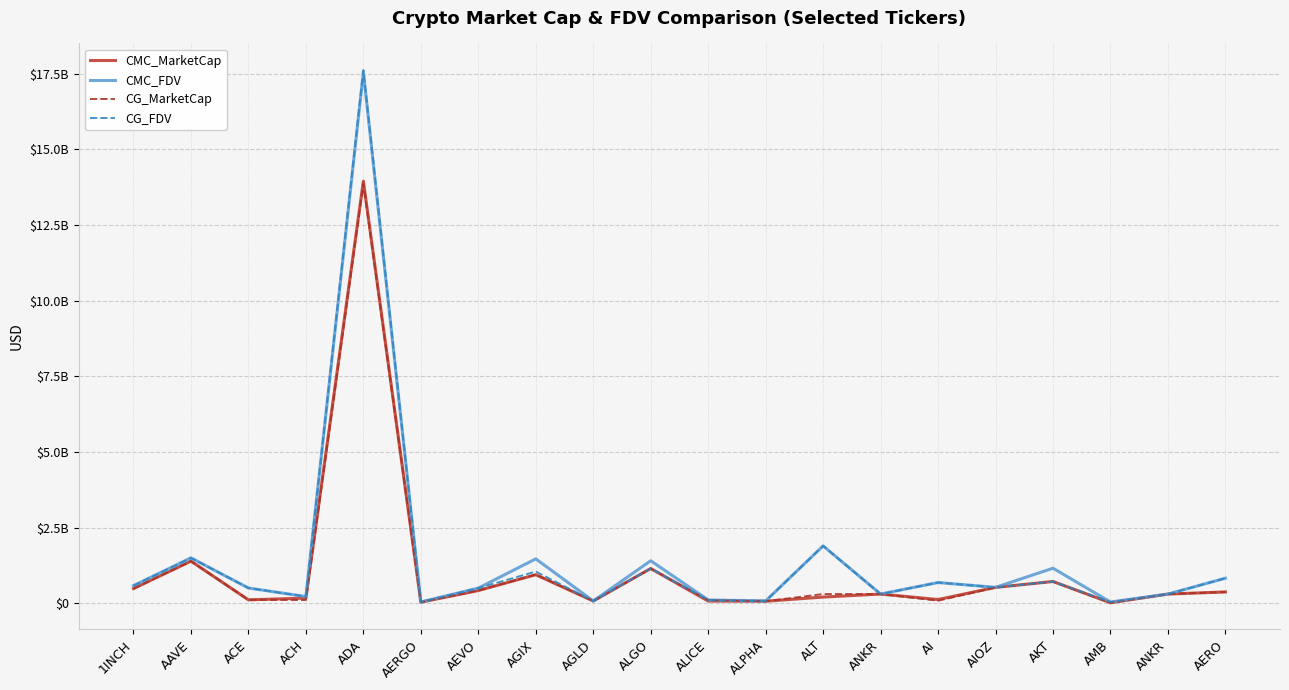

Rank the series at AGLD from lowest to highest value.

CMC_MarketCap, CMC_FDV, CG_MarketCap, CG_FDV